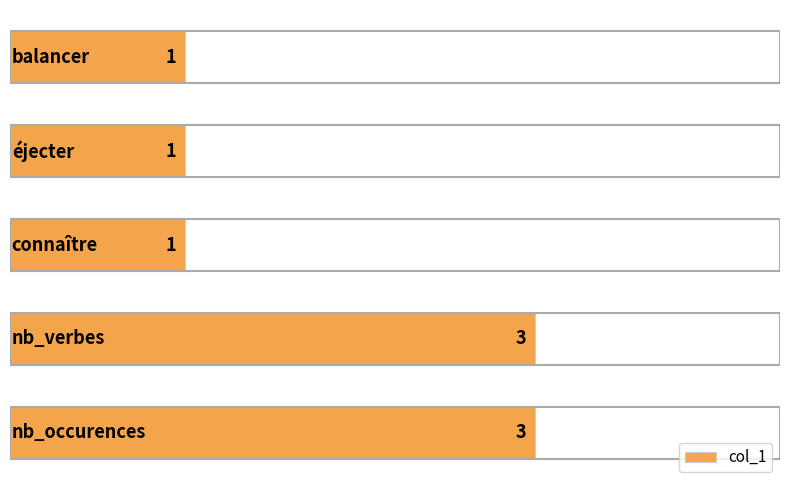

How many values are between 1 and 3?

5